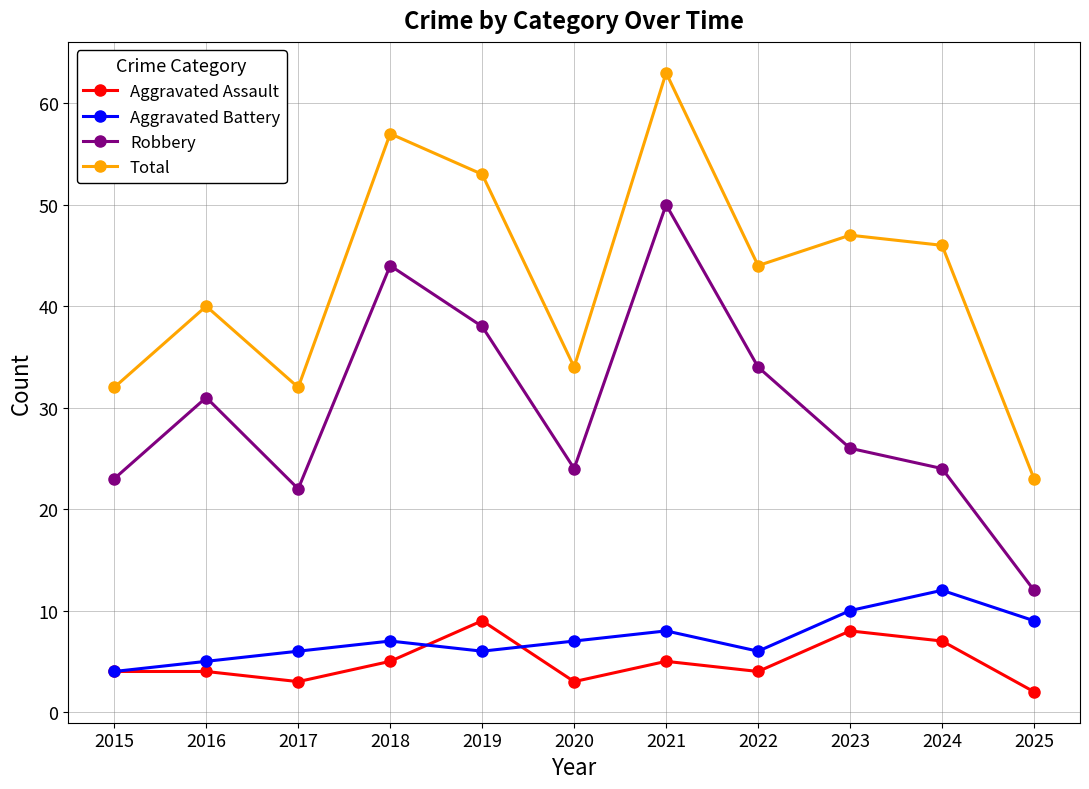

What value does the Aggravated Battery series have at 2025?

9